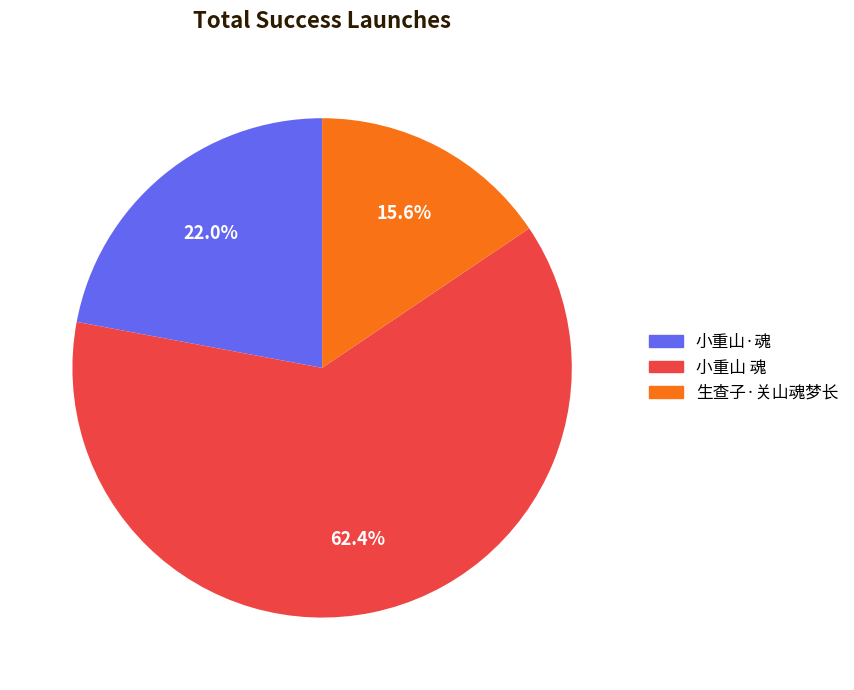

What percentage is the 生查子·关山魂梦长 slice, to the nearest percent?

16%